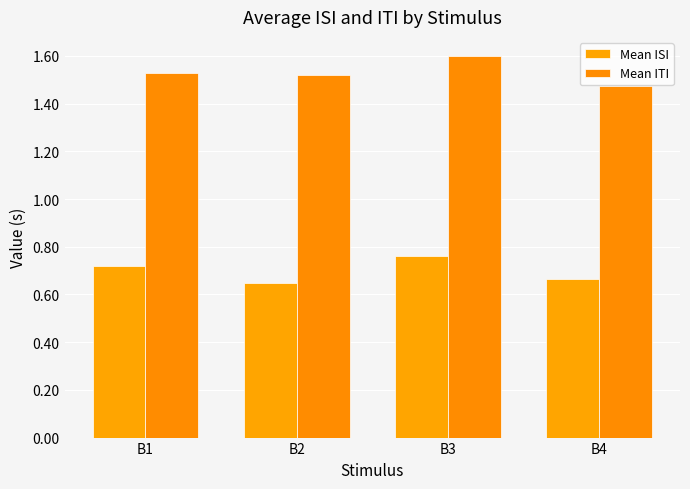

Which series has the largest total across all categories?

Mean ITI